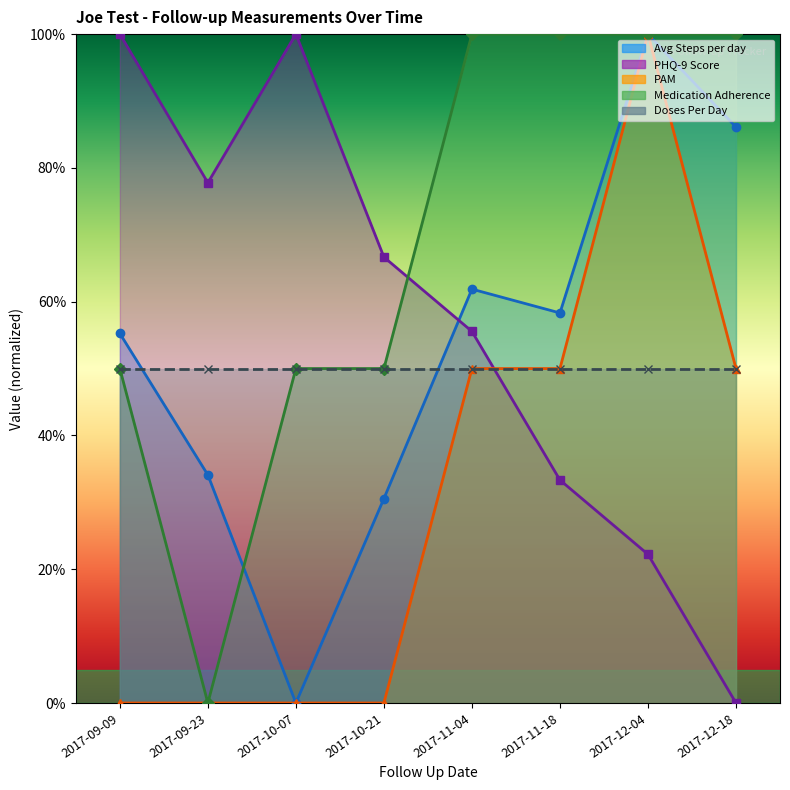

True or false: Medication Adherence and PAM intersect in this chart.

False